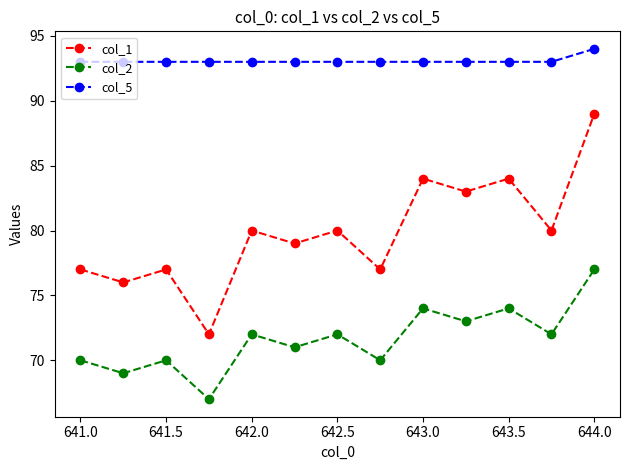

What is the difference between the second highest and second lowest values in the col_1 series?

8